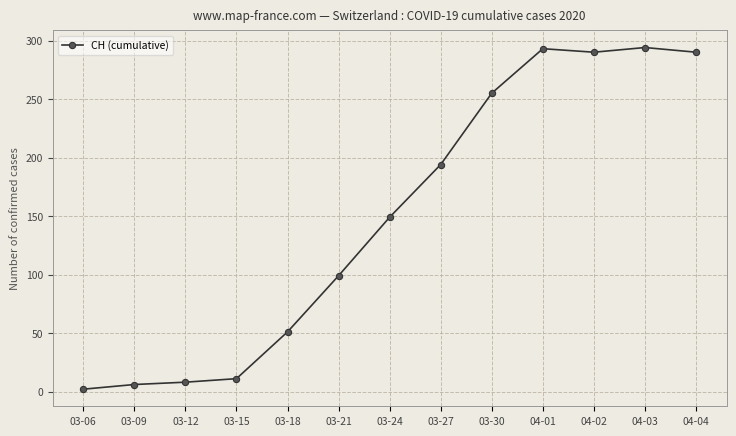

What is the label of the 12th point from the left?

04-03